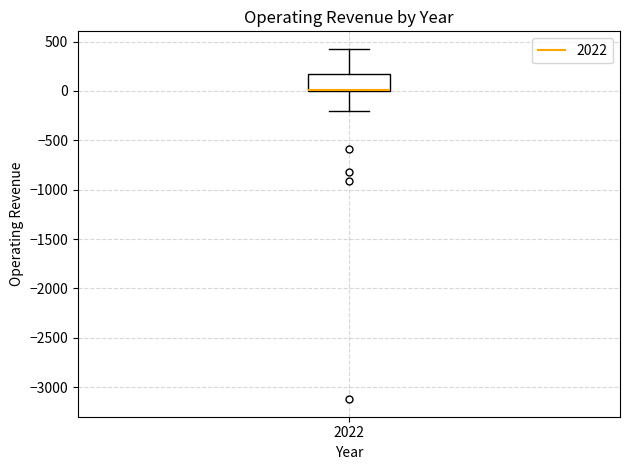

Where does the upper whisker of the box at x = 2022 end on the y-axis? The values are not printed on the chart, so give them approximately, as read against the axis.

450